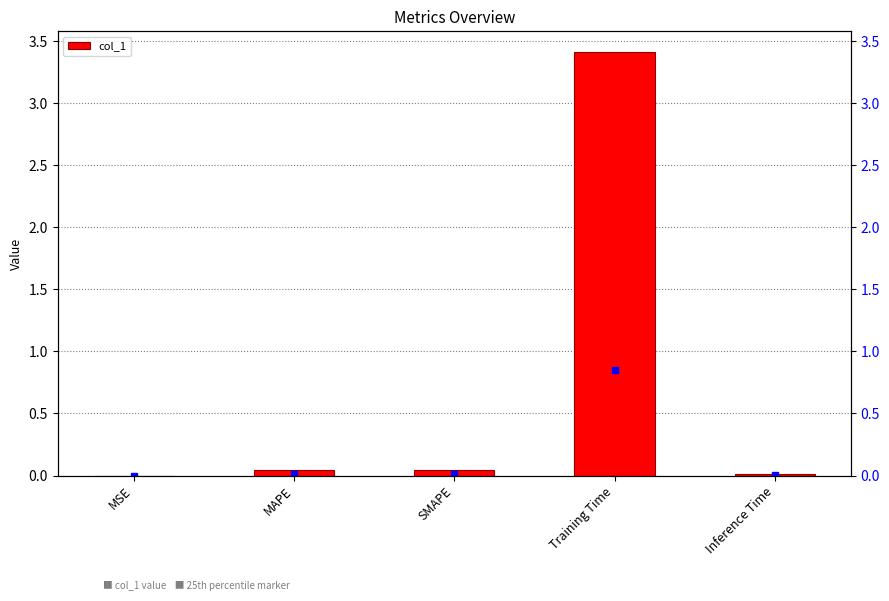

Rank the categories by value from lowest to highest.

MSE, Inference Time, SMAPE, MAPE, Training Time